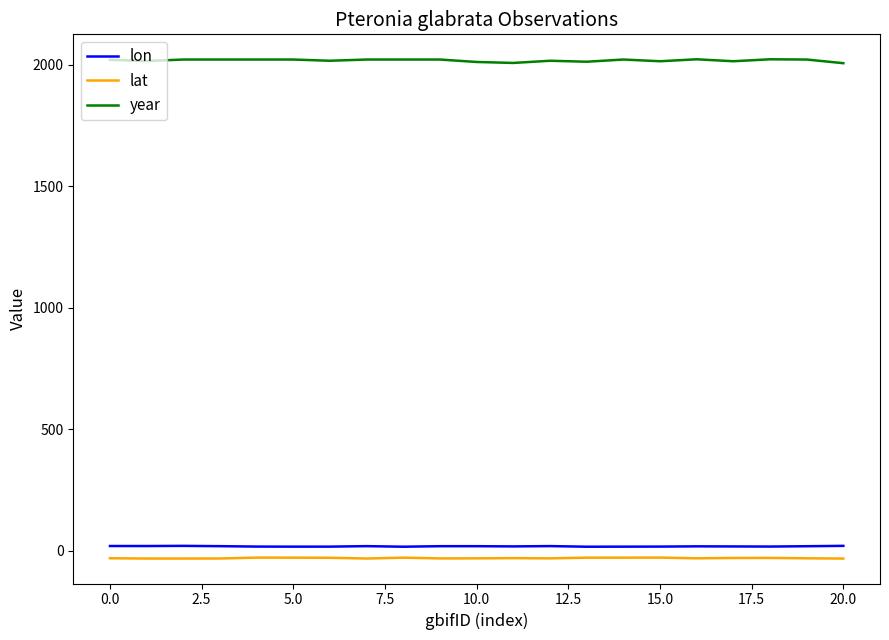

True or false: lat and lon cross at least once.

False